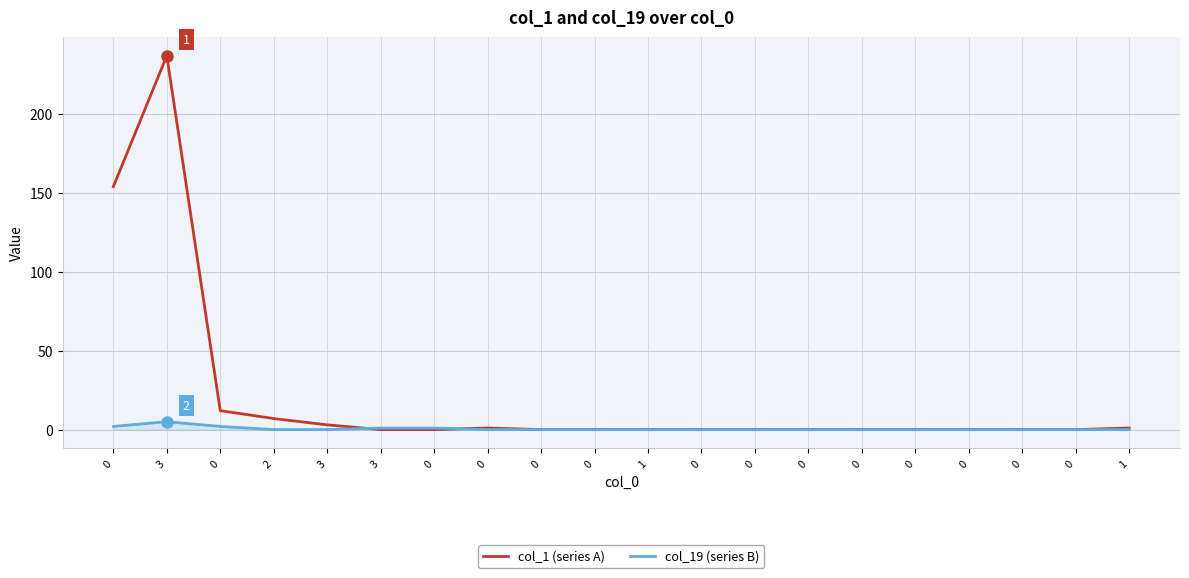

Does the chart have visible grid lines?

Yes